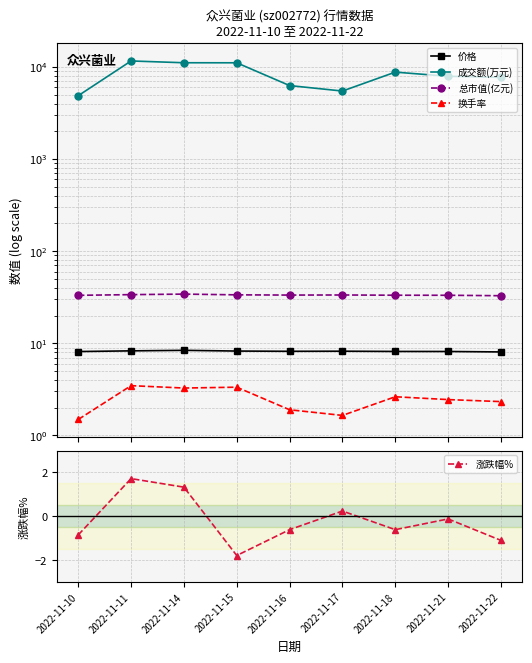

What is the difference between the 涨跌幅% values at 2022-11-18 and 2022-11-15?

1.2